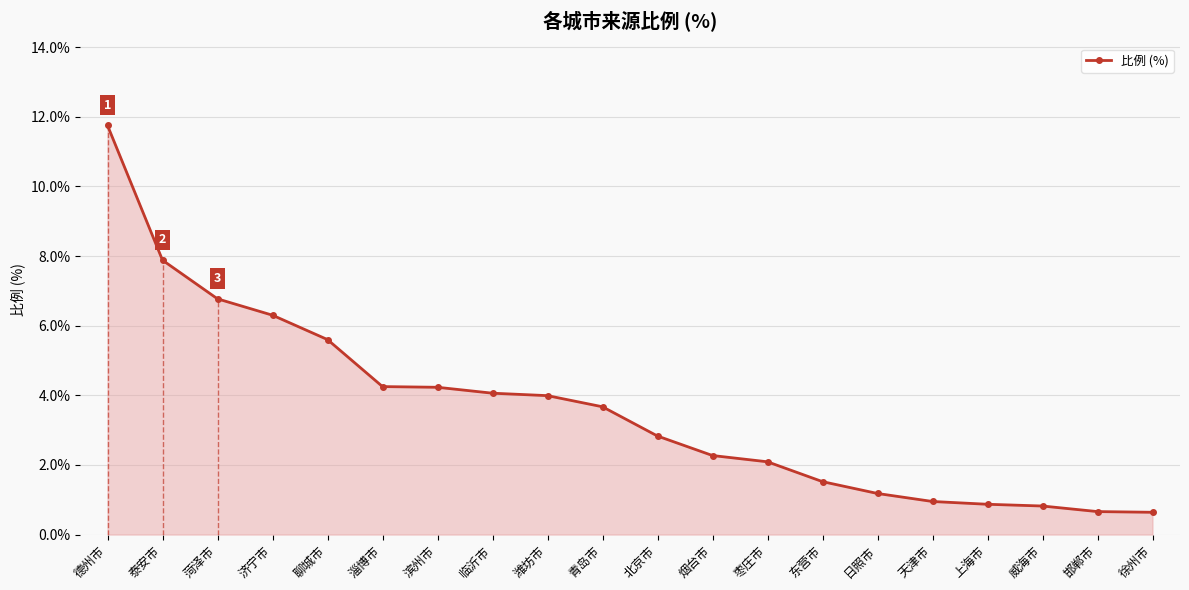

Reading left to right, list all the values displayed in this chart.

11.8	7.9	6.8	6.3	5.6	4.2	4.2	4.1	4.0	3.7	2.8	2.3	2.1	1.5	1.2	0.9	0.9	0.8	0.7	0.6